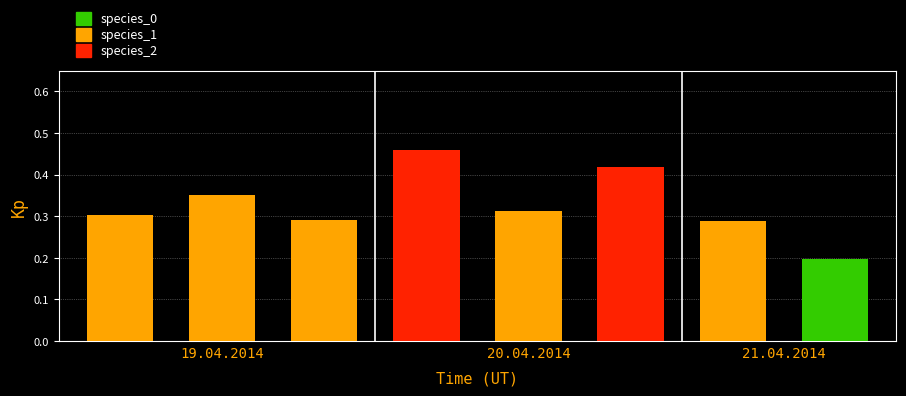

What is the value of the 8th bar from the left?

0.2